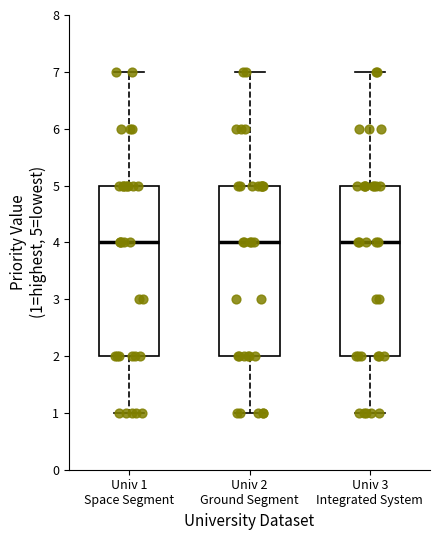

Reading left to right, transcribe this box plot: for each box, give where its median line is, the range the box spans, and where its two whiskers end, as read against the y-axis. The values are not printed on the chart, so give them approximately, as read against the axis.

Univ 1 Space Segment: median 4, box 2 to 5, whiskers 1 to 7
Univ 2 Ground Segment: median 4, box 2 to 5, whiskers 1 to 7
Univ 3 Integrated System: median 4, box 2 to 5, whiskers 1 to 7